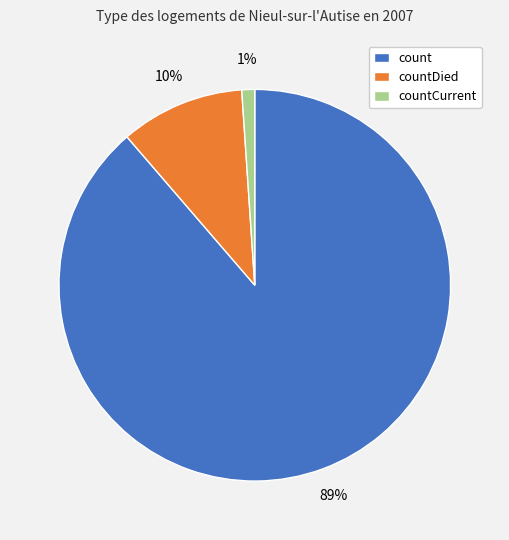

Rank the categories by value from highest to lowest.

count, countDied, countCurrent